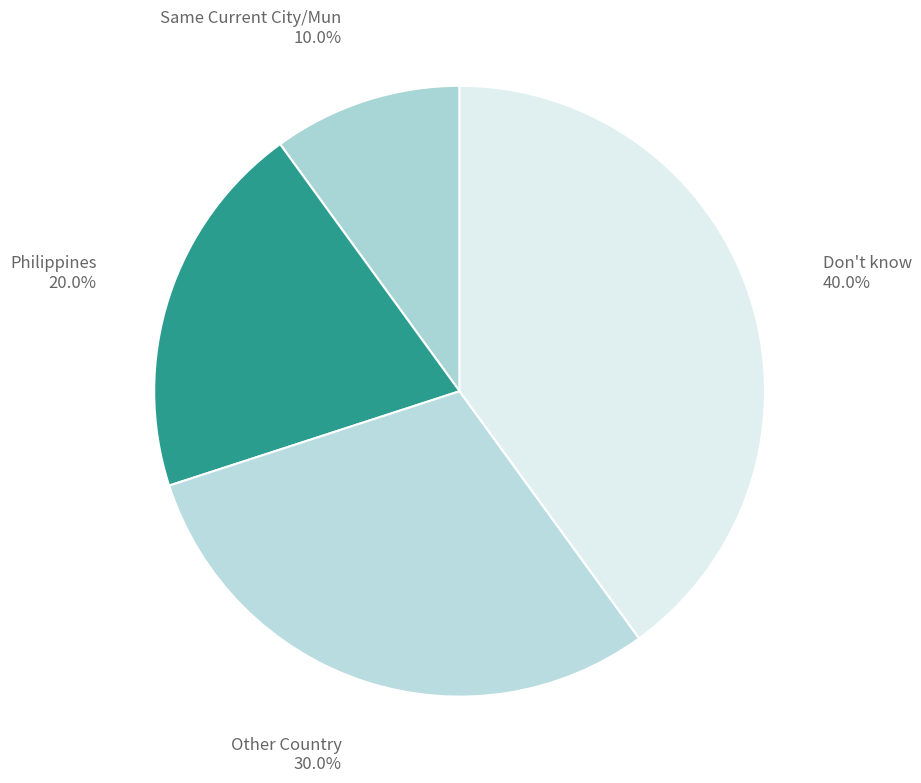

What percentage is NOT represented by Philippines?

80.0%